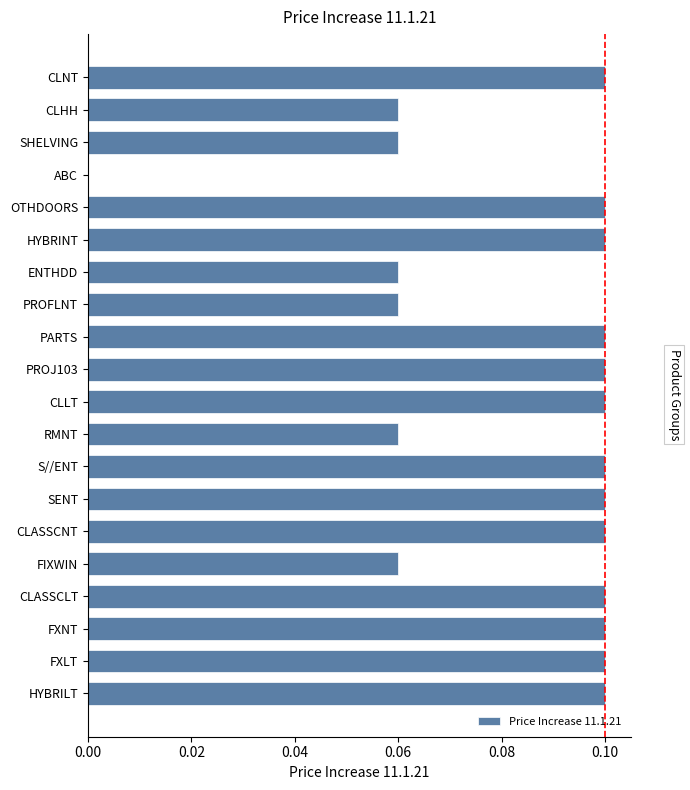

Are the bars horizontal?

Yes